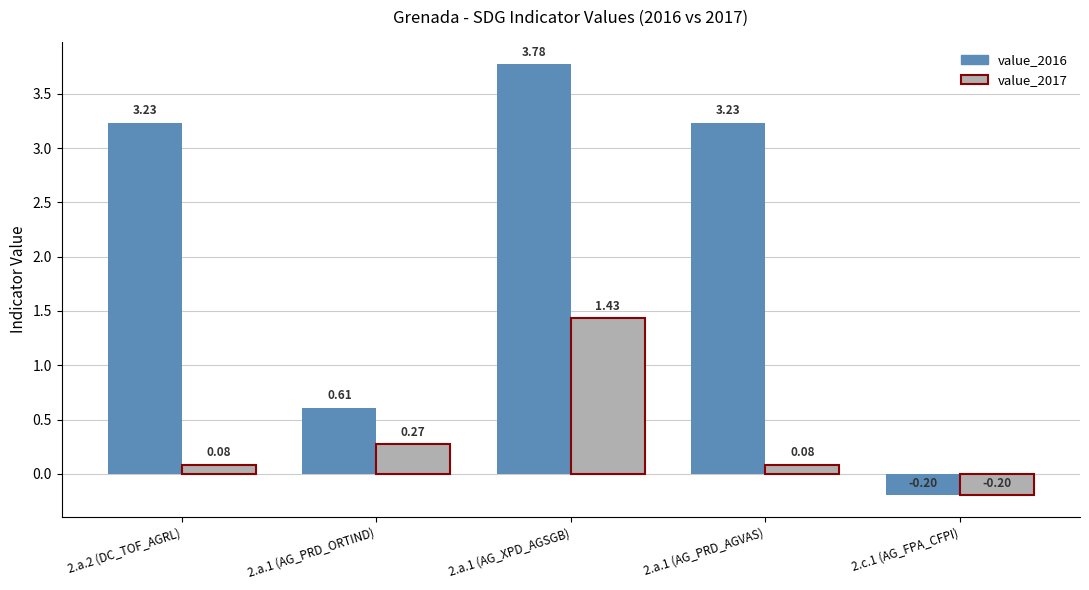

Which series has the widest spread of values?

value_2016